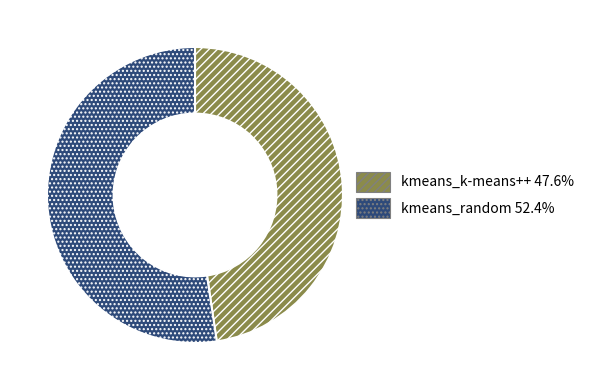

Which slice represents more than half of the pie?

kmeans_random